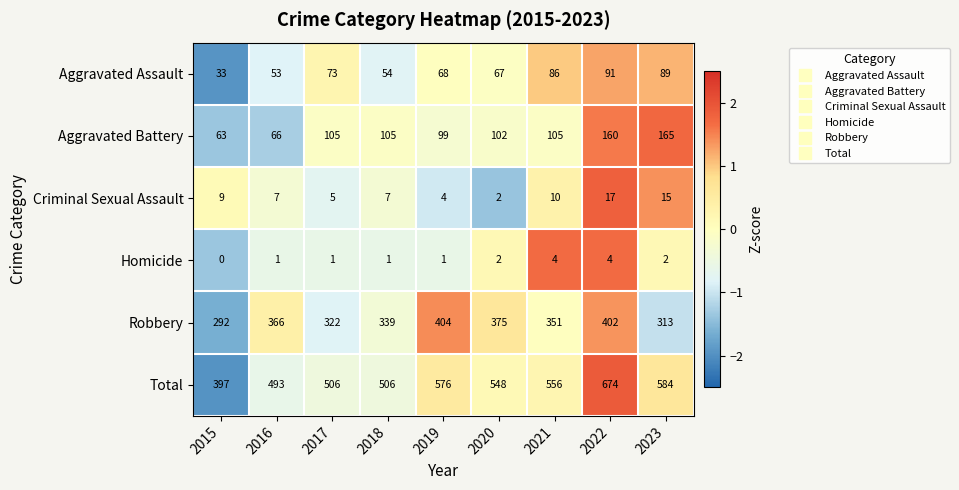

At which label is Criminal Sexual Assault closest to 9?

2015